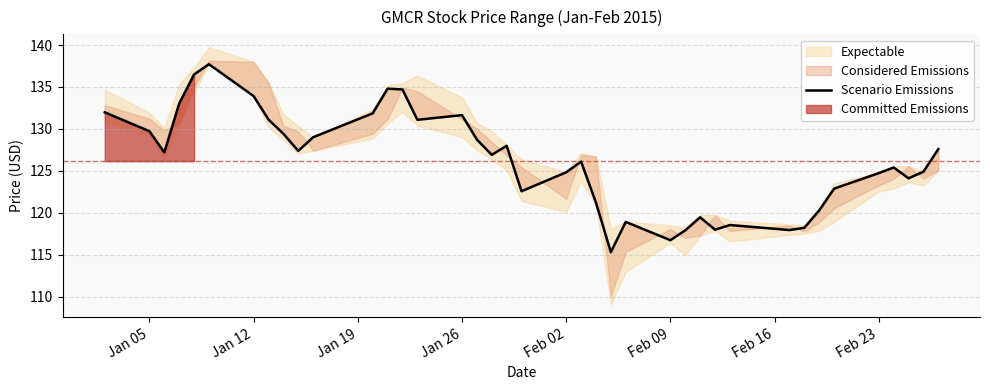

What is the sum of all values?

4920.0